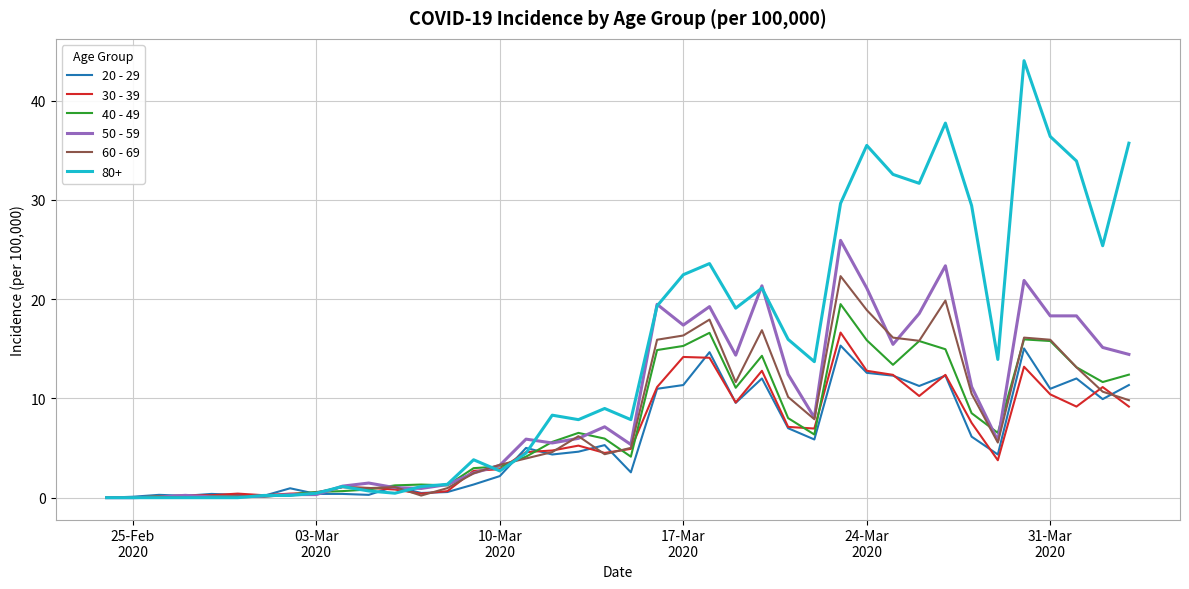

How many distinct data groups are displayed?

6